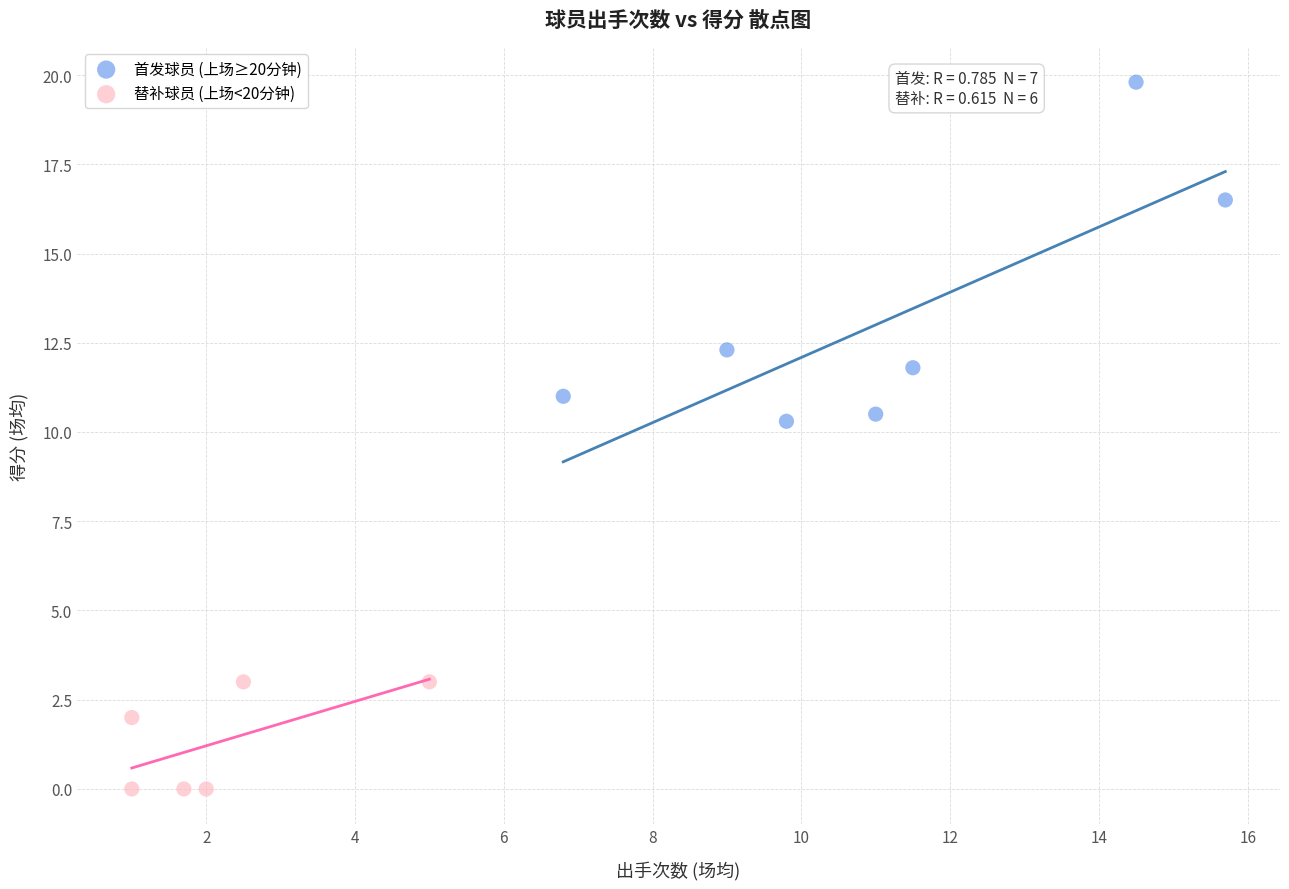

Which series reaches the maximum Y coordinate?

首发球员 (上场≥20分钟)